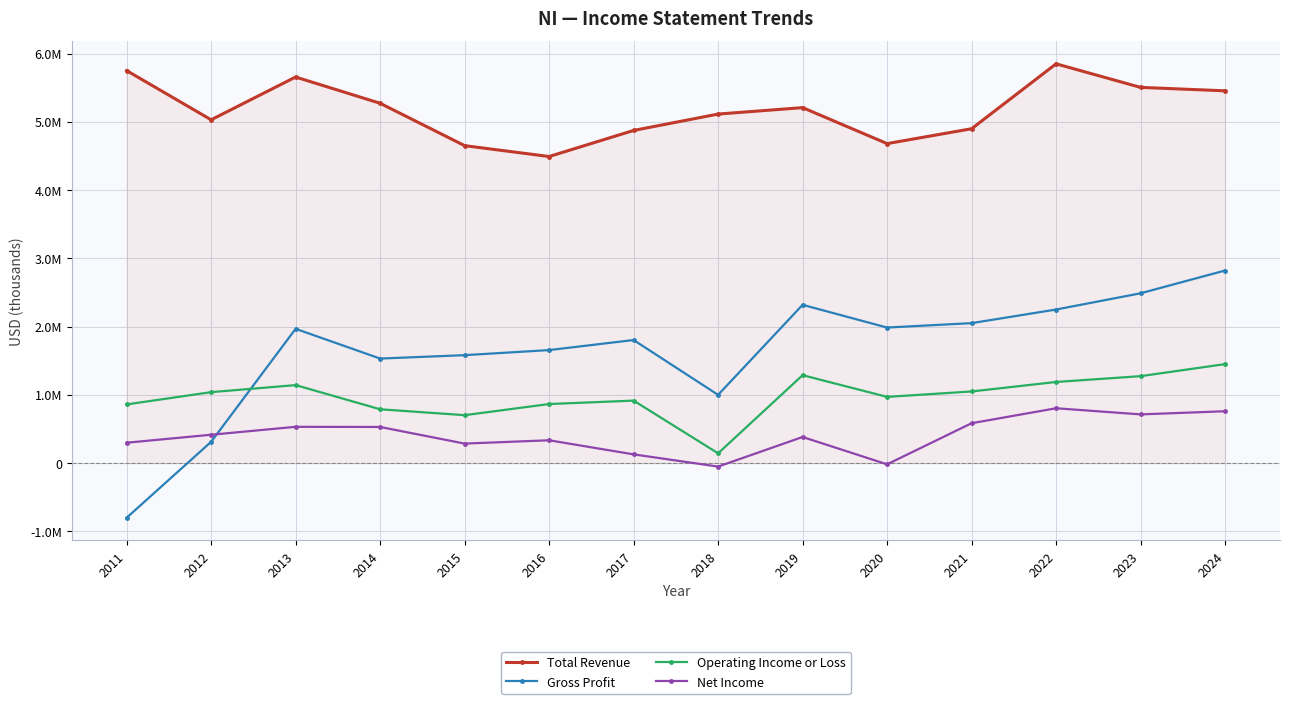

Rank the series by their maximum value, from lowest to highest.

Net Income, Operating Income or Loss, Gross Profit, Total Revenue